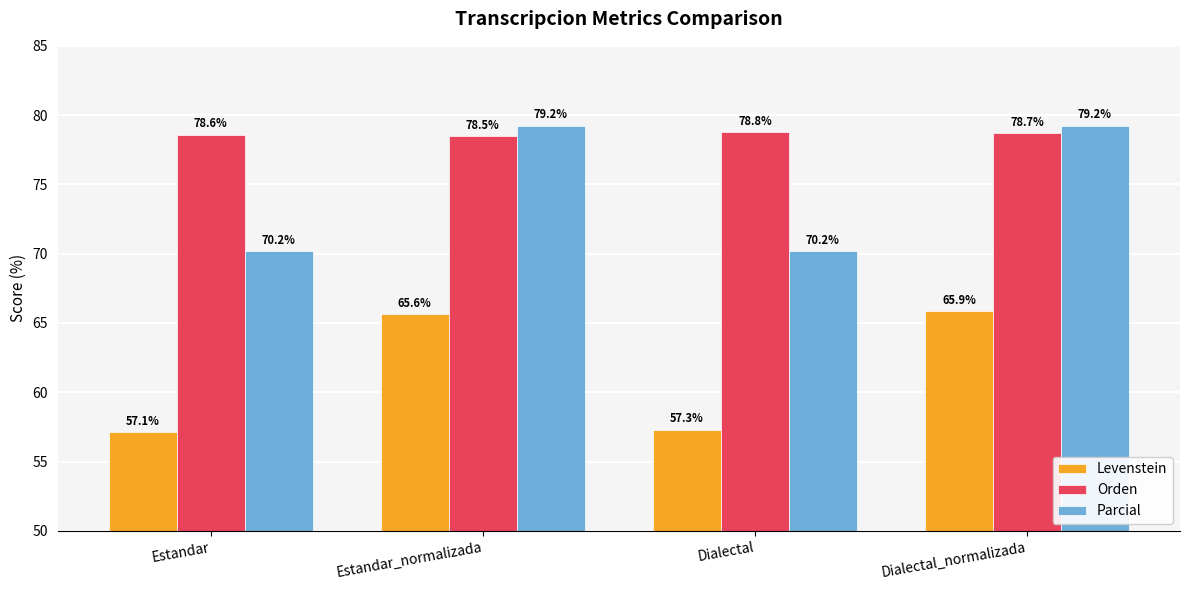

Count the Orden values in the range 78 to 79.

4